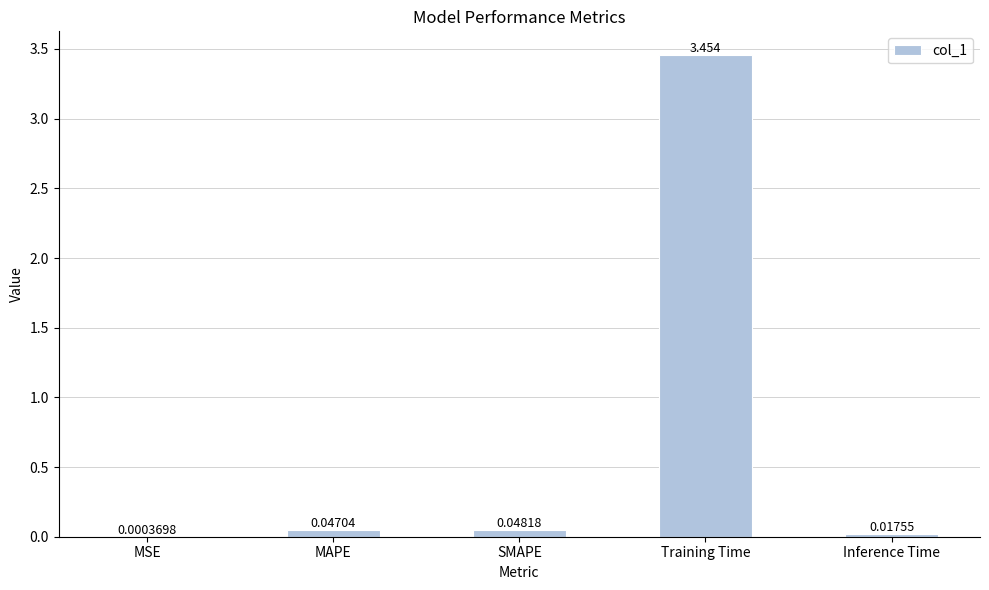

At which label is the value closest to 1?

SMAPE